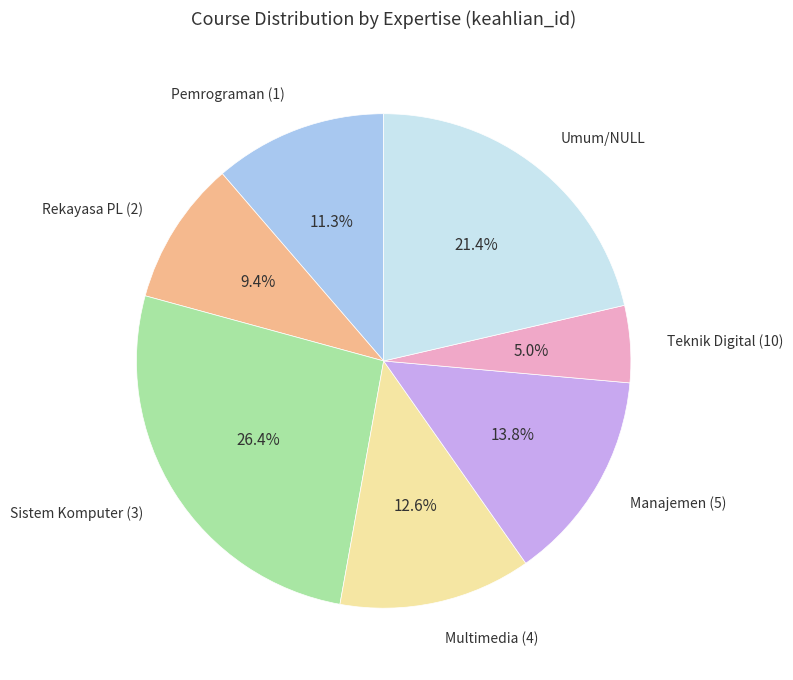

To the nearest percent, what is the average slice percentage?

14%